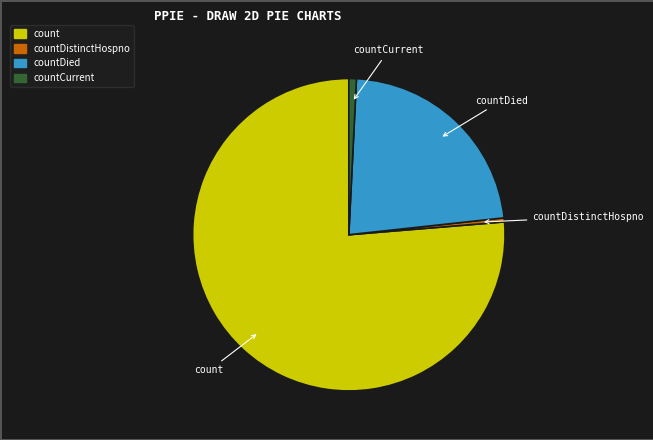

Does any single category account for the majority?

Yes